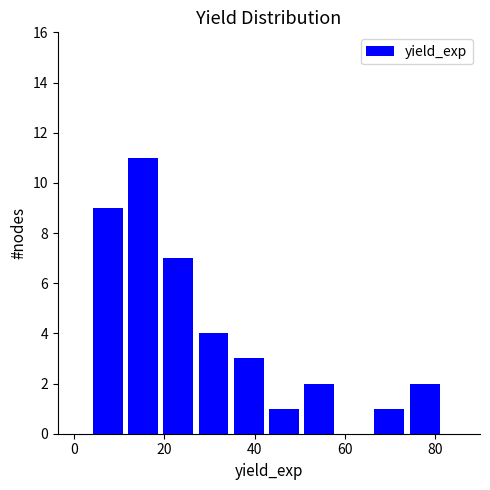

Around what value on the x-axis is the tallest bar? Give the approximate position of its centre, as read against the axis.

16